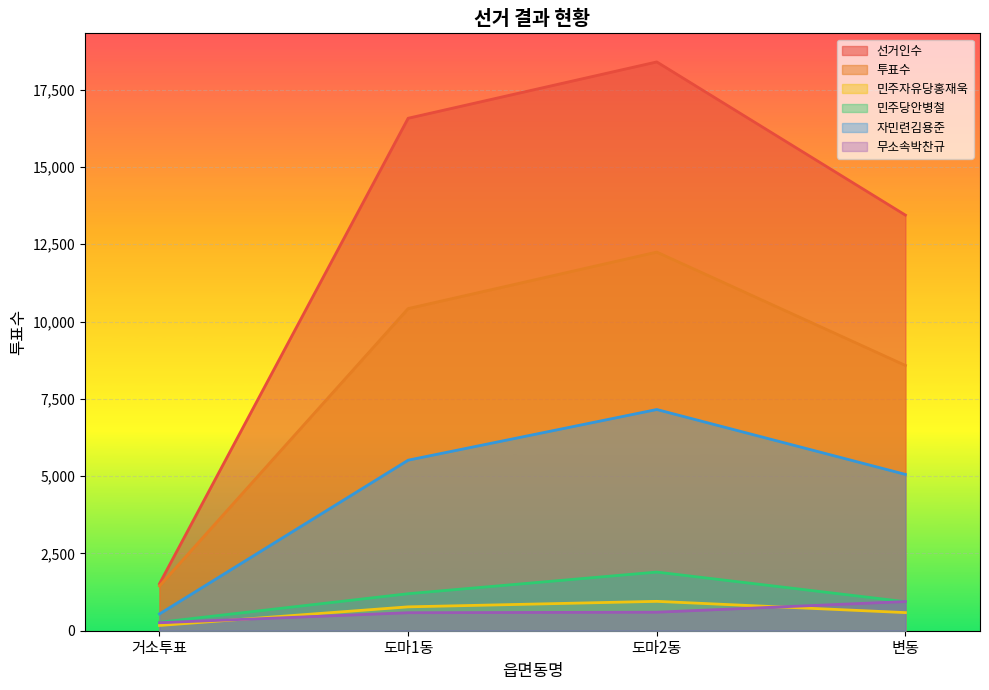

True or false: 투표수 has more than 2 points higher than both neighbors.

False